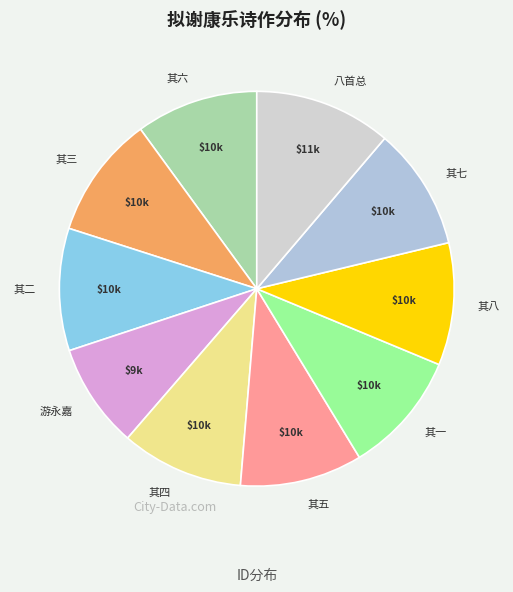

Is the sum of 其五 and 其三 greater than half?

No